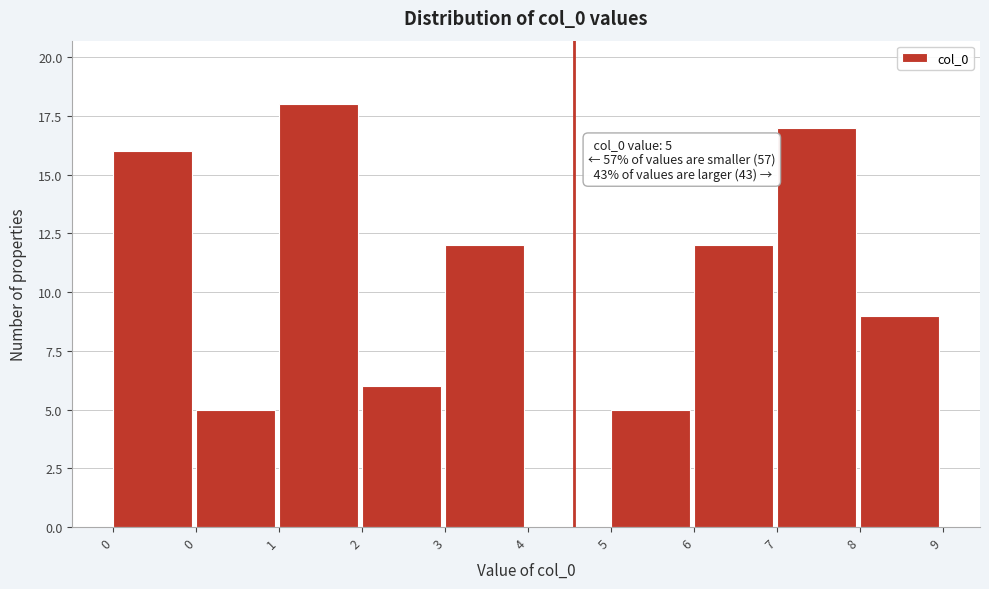

How many categories are shown in the chart?

10